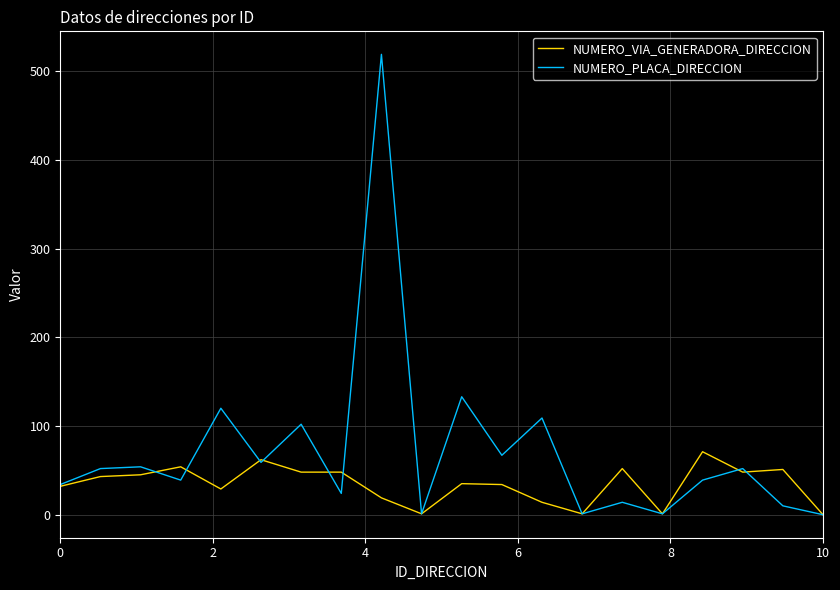

True or false: NUMERO_PLACA_DIRECCION and NUMERO_VIA_GENERADORA_DIRECCION intersect in this chart.

True